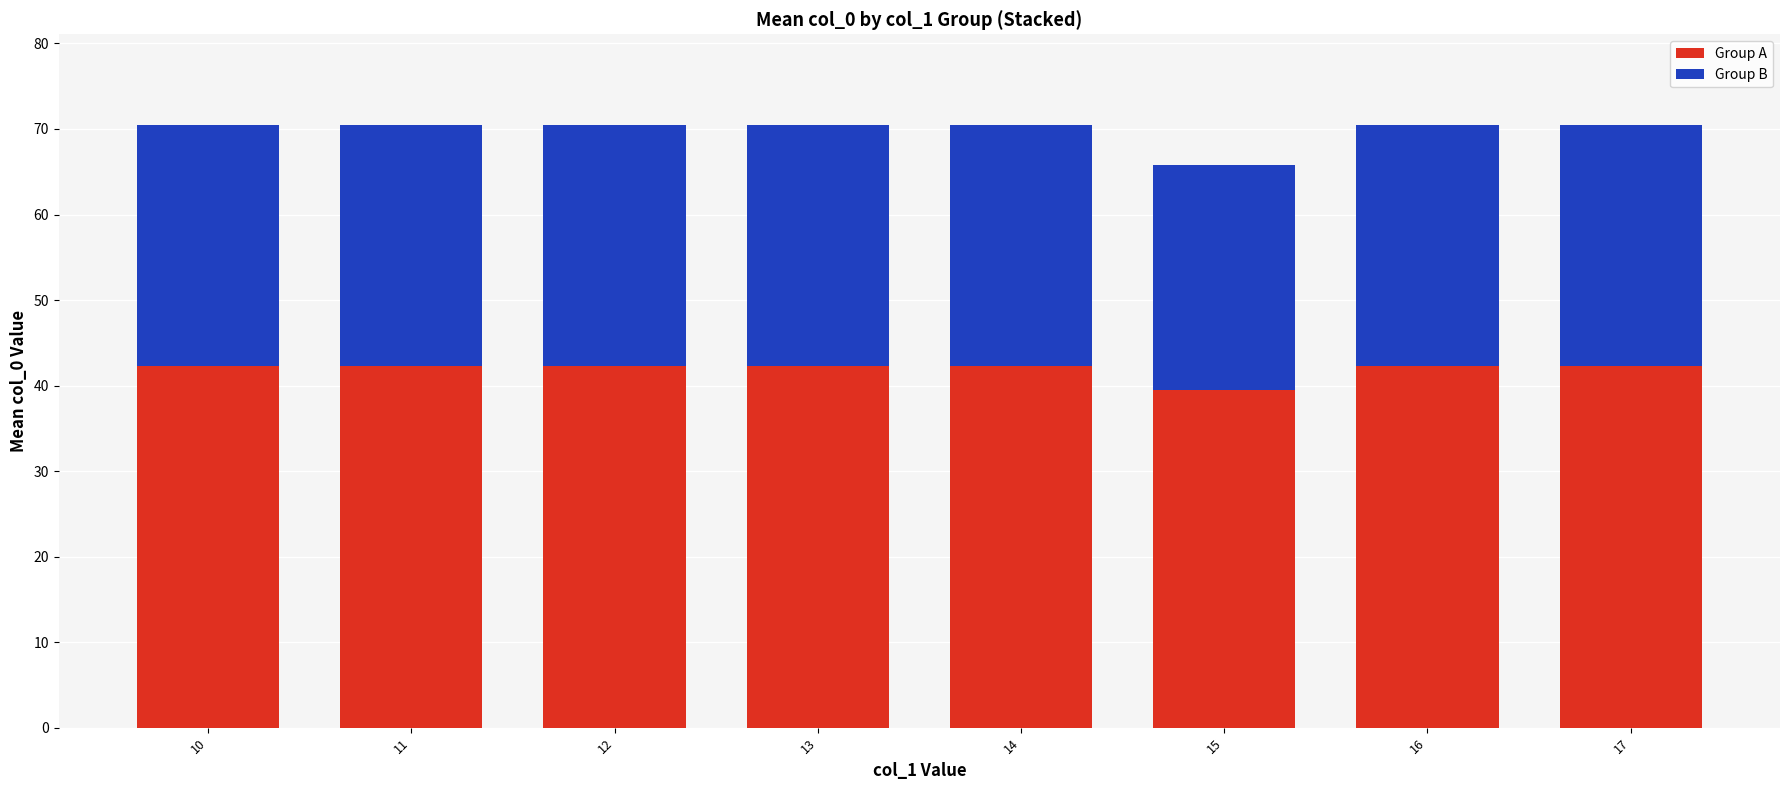

What is the total value across all series at 16?

70.5